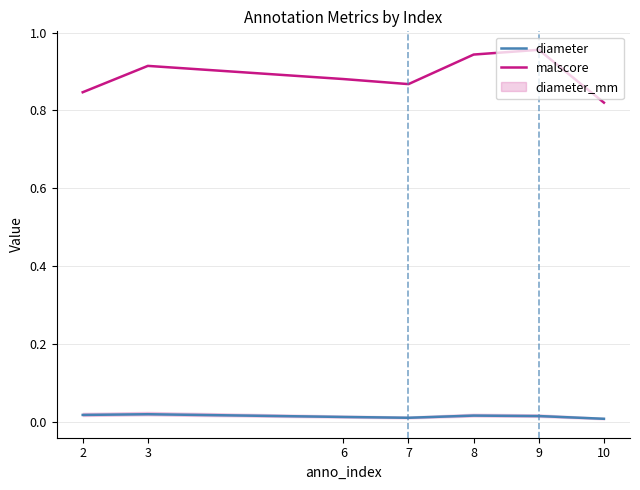

List the series in order of their overall mean, highest first.

malscore, diameter